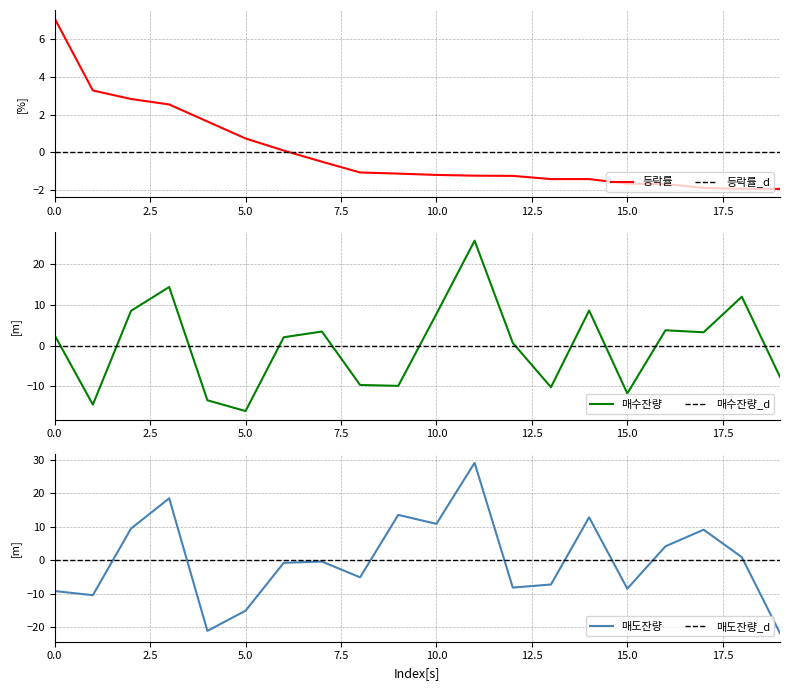

True or false: 매도잔량 has more than 1 points higher than both neighbors.

True